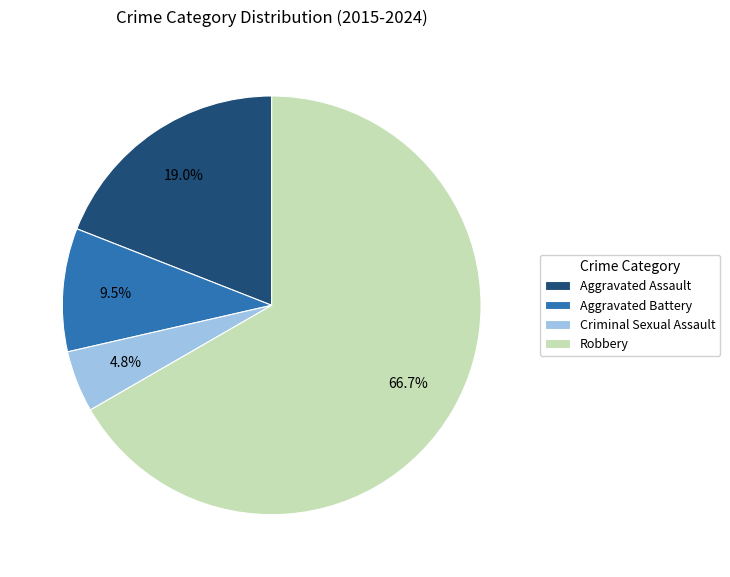

To the nearest percent, what percentage of the pie is Robbery?

67%